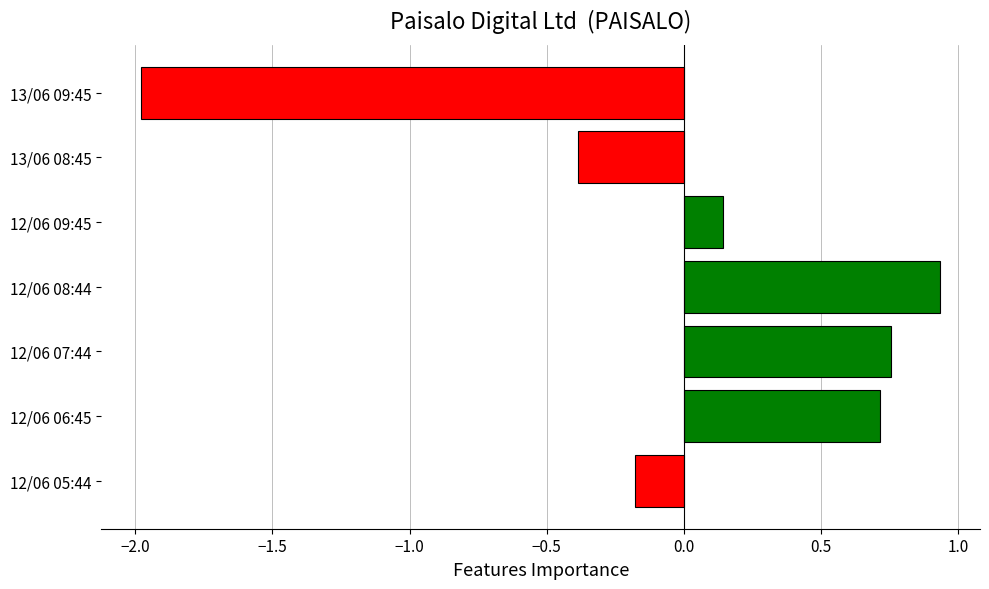

What is the difference between the maximum and minimum values?

2.9